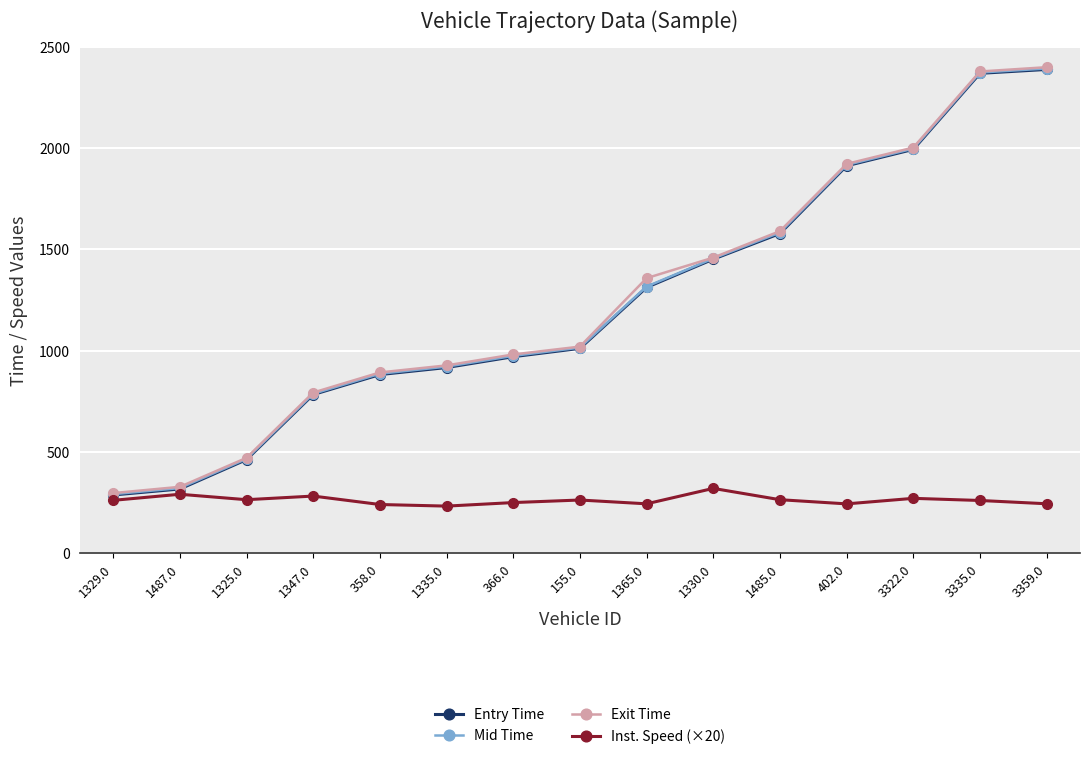

Between 358.0 and 366.0, which series saw the biggest shift?

Exit Time